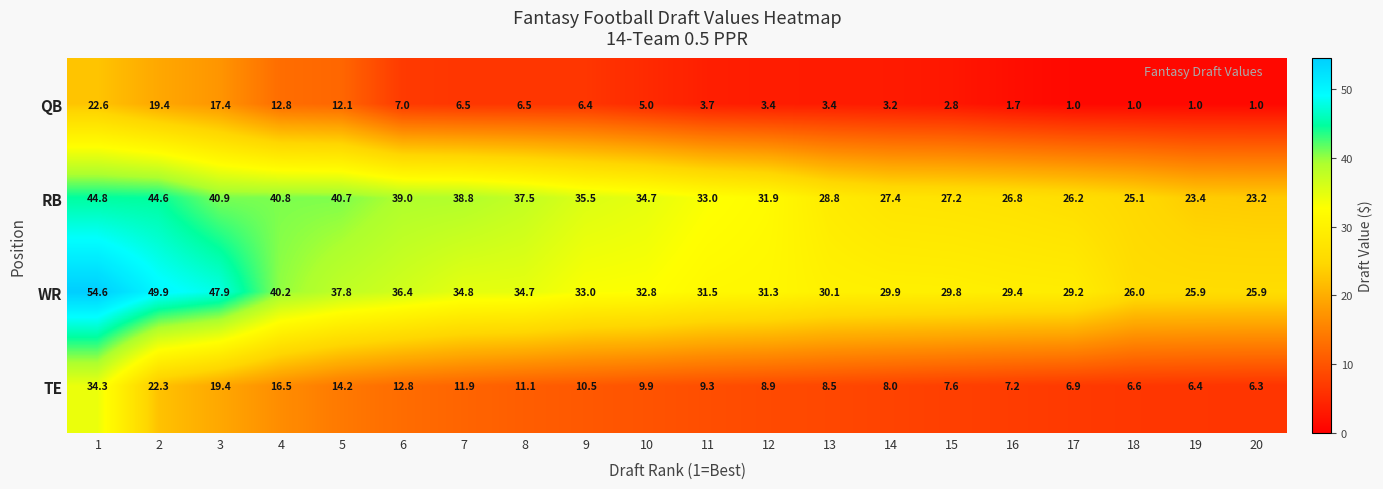

The value of QB at 15 is 4.4. True or false?

False